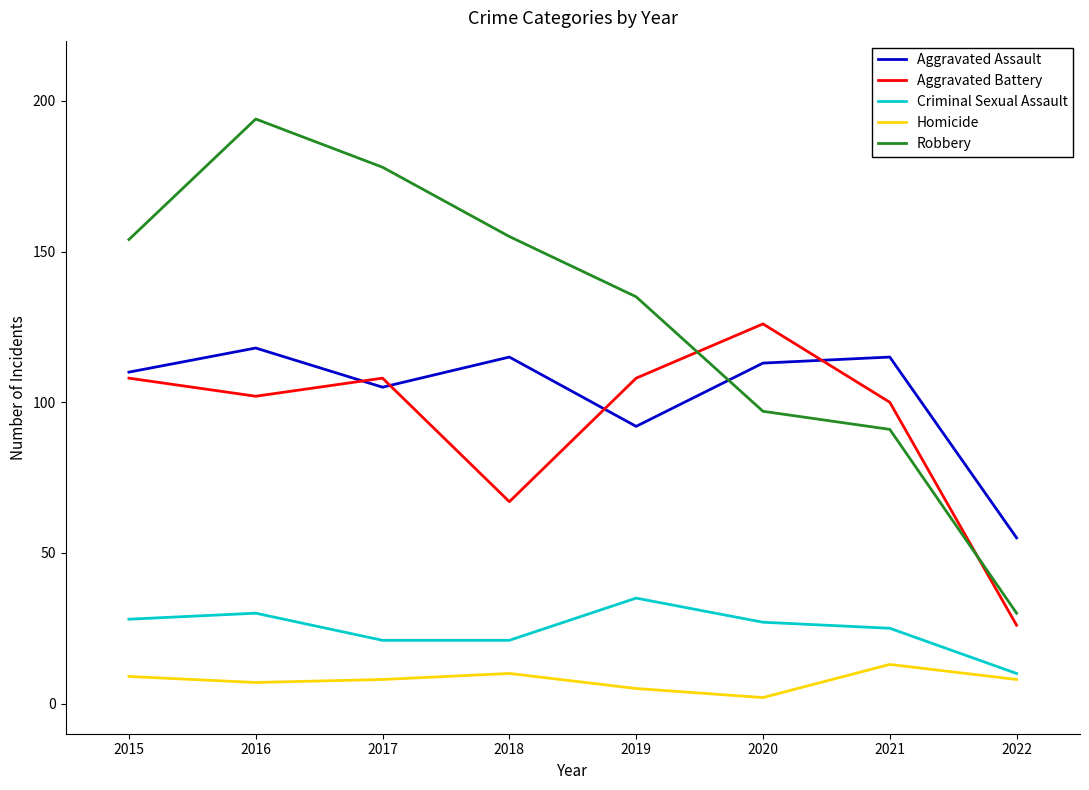

Reading left to right, list all the values displayed in this chart.

Aggravated Assault: 2015=110	2016=118	2017=105	2018=115	2019=92	2020=113	2021=115	2022=55
Aggravated Battery: 2015=108	2016=102	2017=108	2018=67	2019=108	2020=126	2021=100	2022=26
Criminal Sexual Assault: 2015=28	2016=30	2017=21	2018=21	2019=35	2020=27	2021=25	2022=10
Homicide: 2015=9	2016=7	2017=8	2018=10	2019=5	2020=2	2021=13	2022=8
Robbery: 2015=154	2016=194	2017=178	2018=155	2019=135	2020=97	2021=91	2022=30